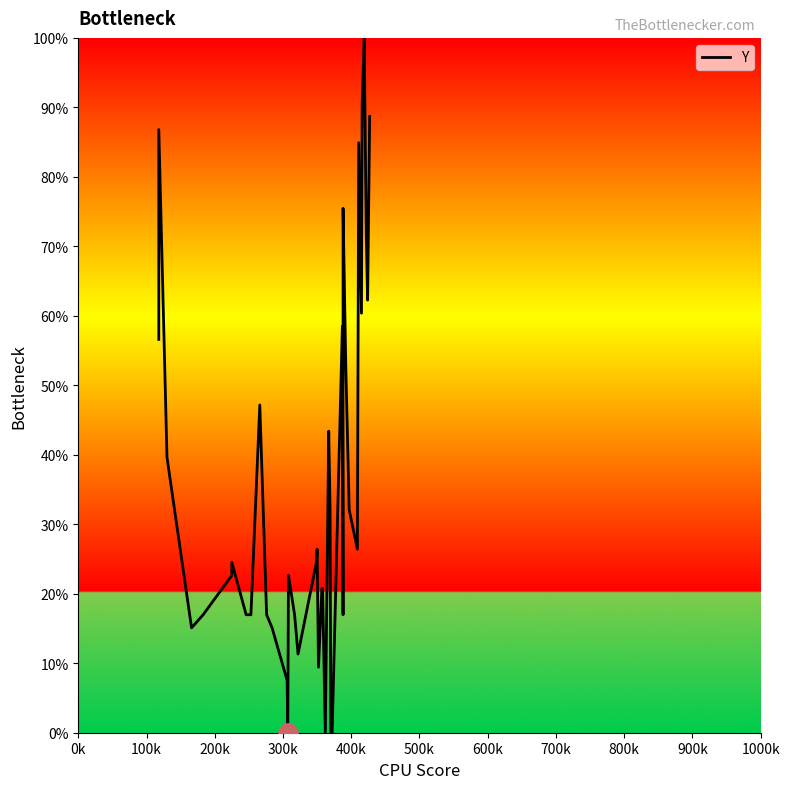

Is this an area chart (filled region under the line)?

No